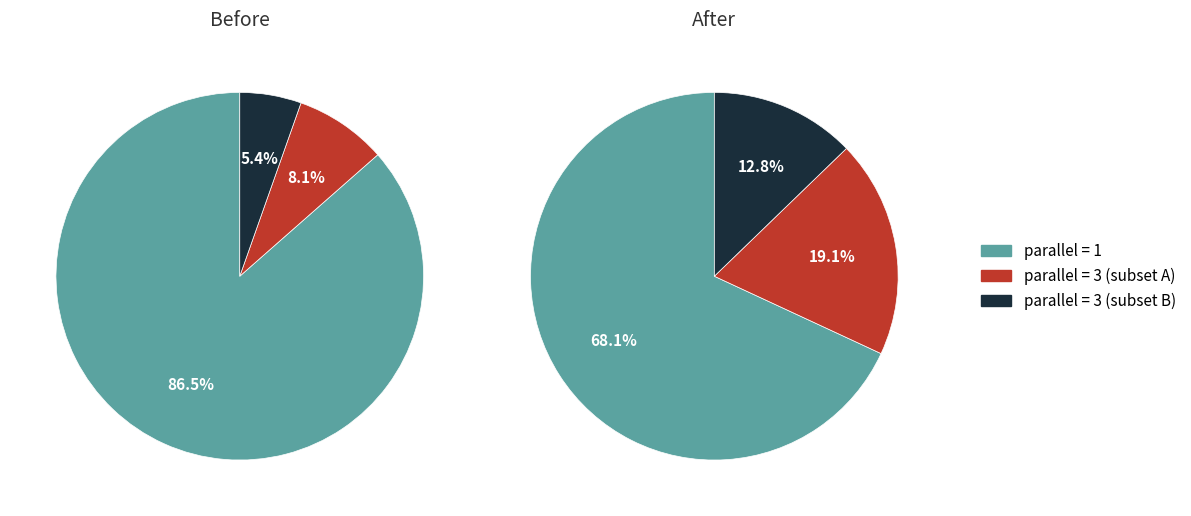

Which slice is the largest?

parallel_1